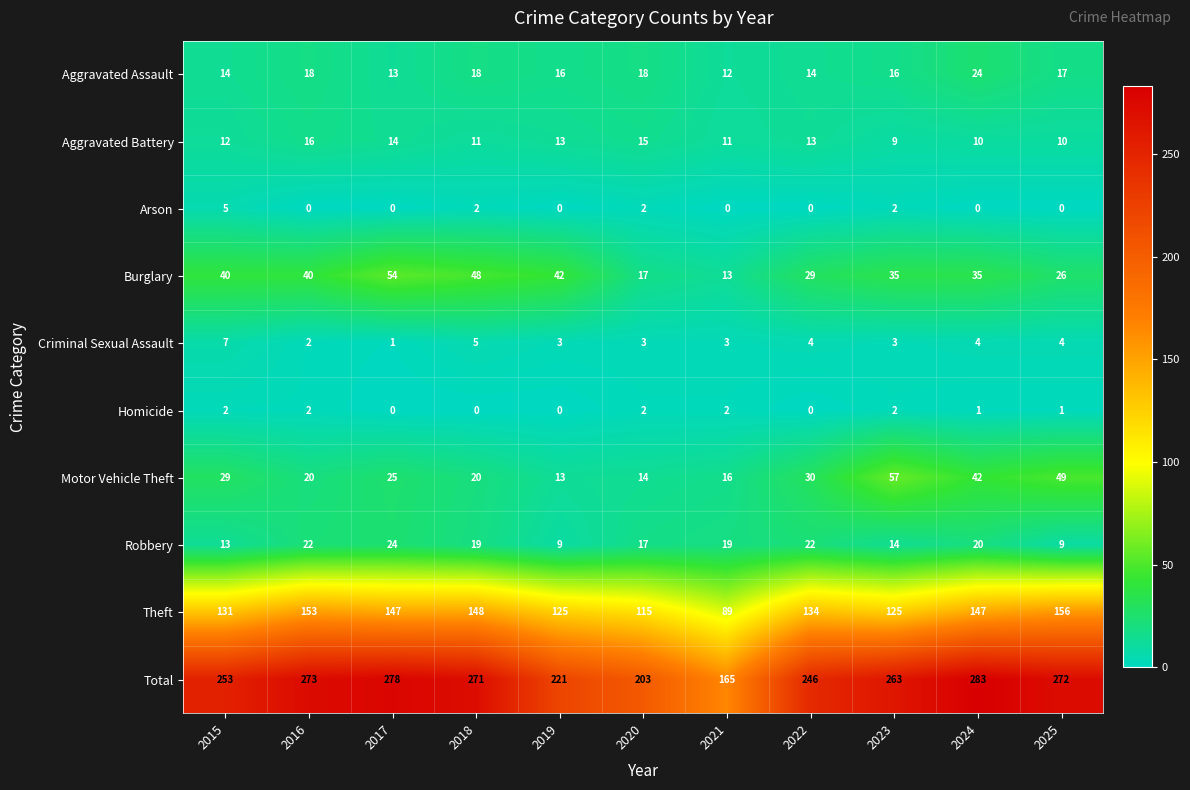

At which label does Aggravated Assault first exceed 16?

2016